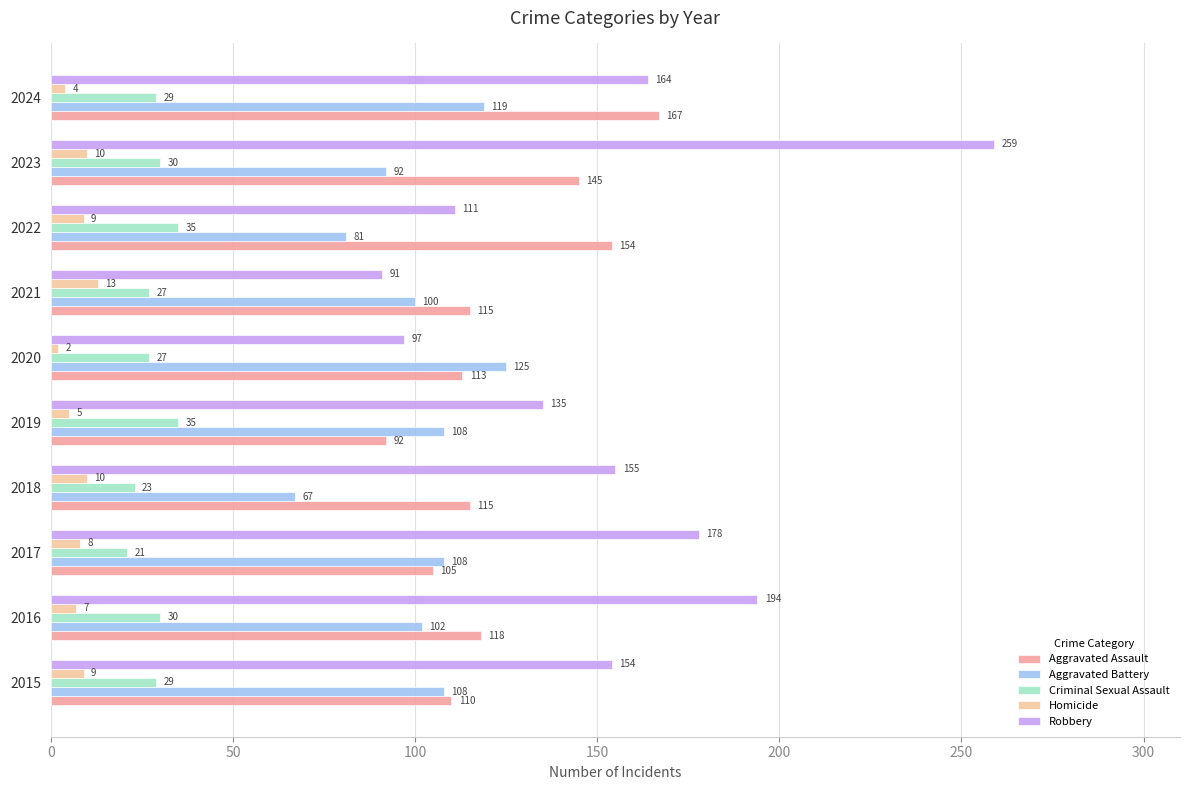

List the series in order of their peak value, highest first.

Robbery, Aggravated Assault, Aggravated Battery, Criminal Sexual Assault, Homicide